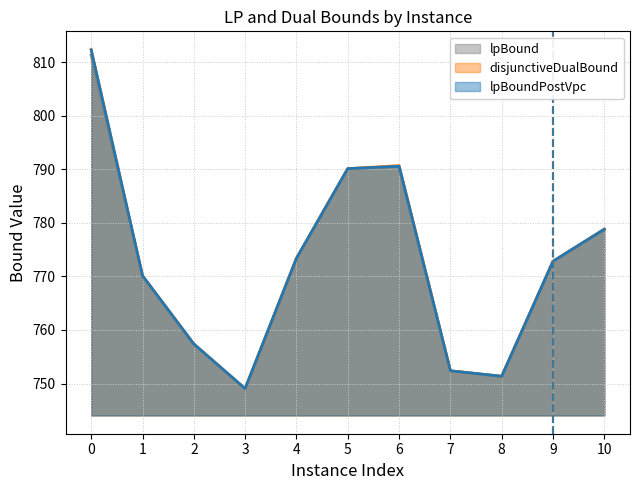

What is the value of the lpBoundPostVpc point at the 11th from the left?

778.8